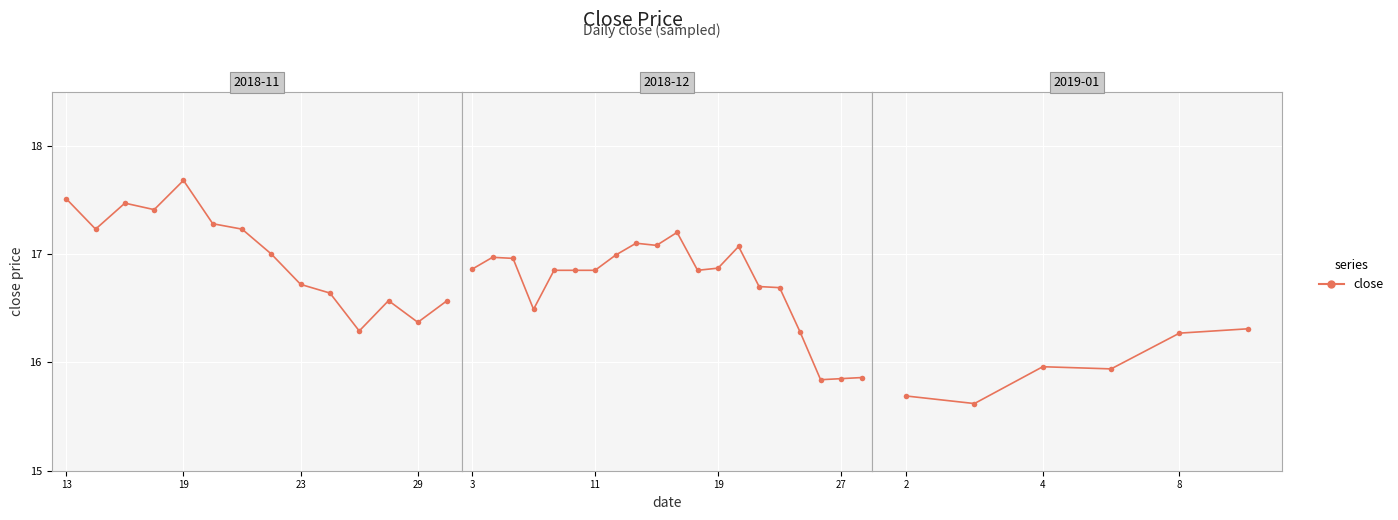

What is the ratio of the value at 29 to the value at 4?

1.0